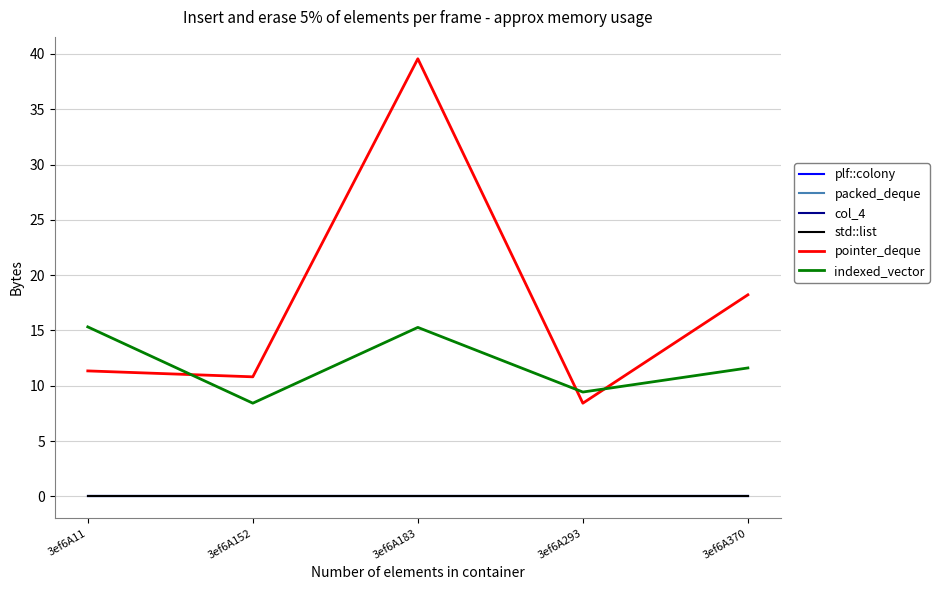

Rank the series by their maximum value, from highest to lowest.

pointer_deque, indexed_vector, plf::colony, packed_deque, col_4, std::list